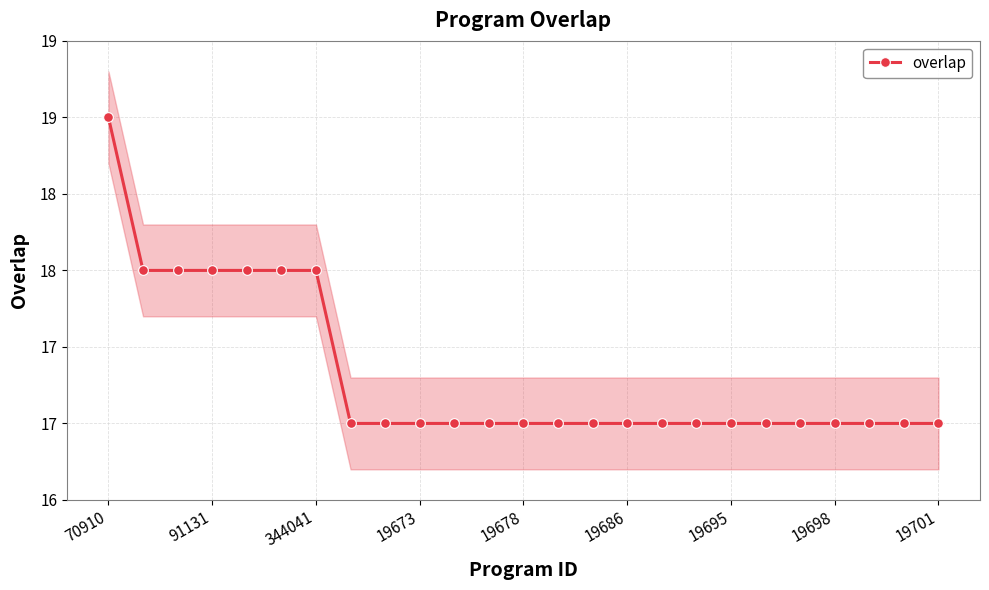

How many values are between 17 and 18?

24